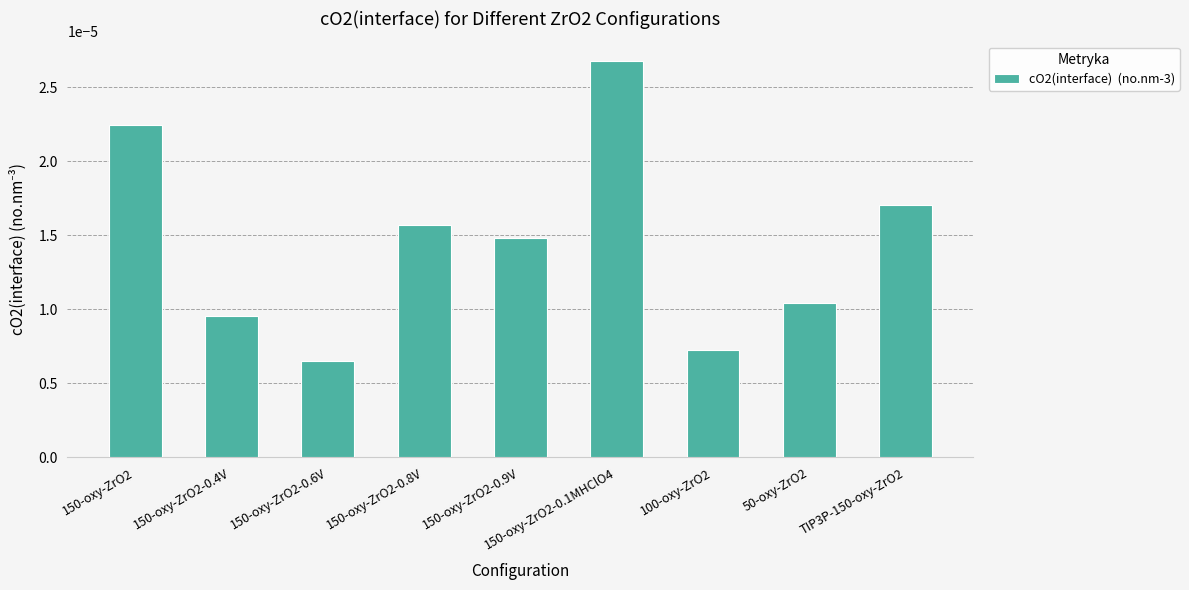

At which category does the chart reach its minimum across all series?

150-oxy-ZrO2-0.6V